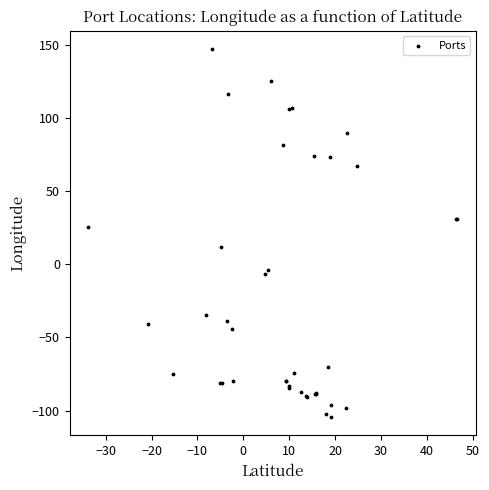

What Y value in the scatter plot is closest to 21?

25.7